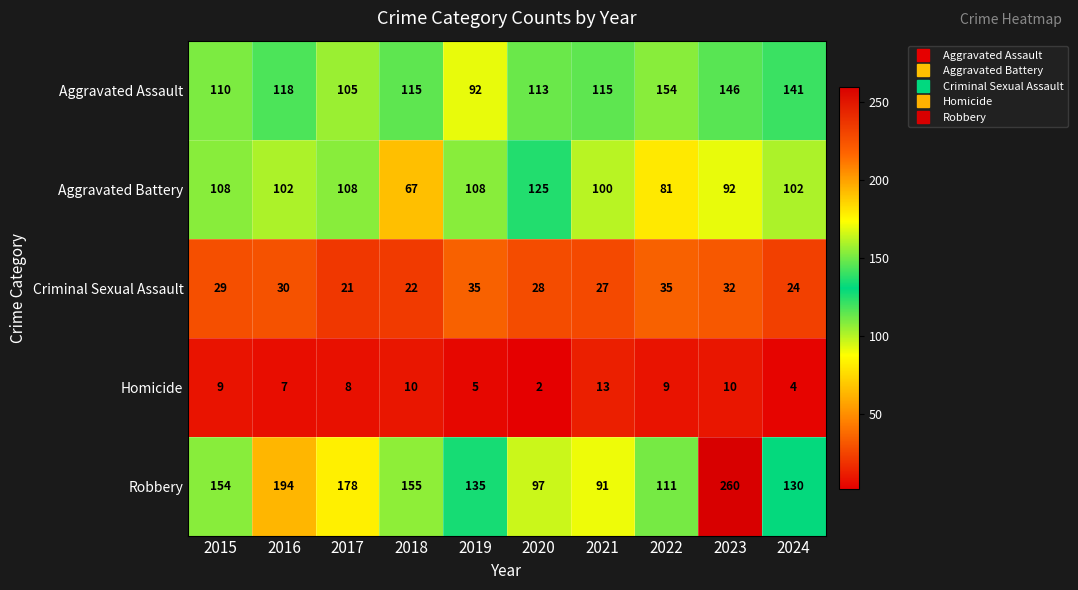

What is the highest value of the Criminal Sexual Assault series?

35